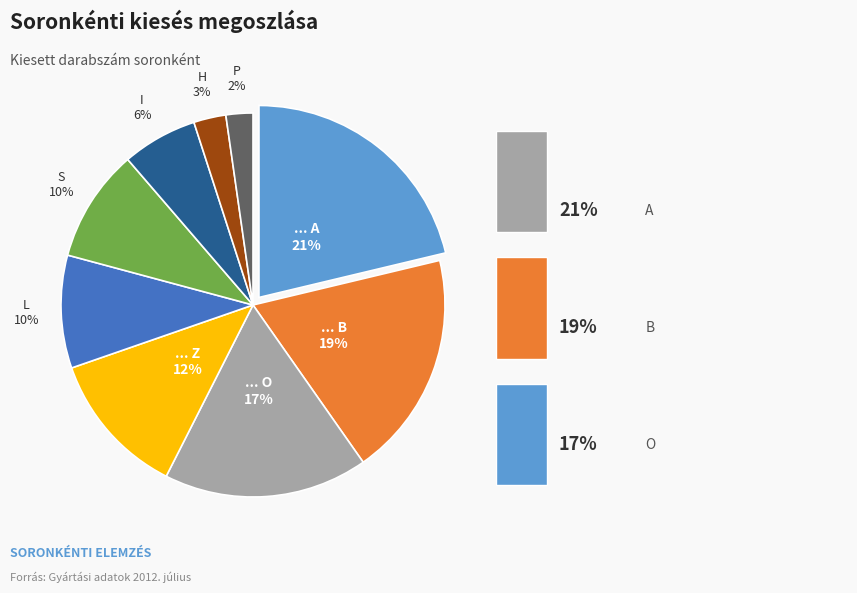

True or false: A accounts for 21% of the total.

True